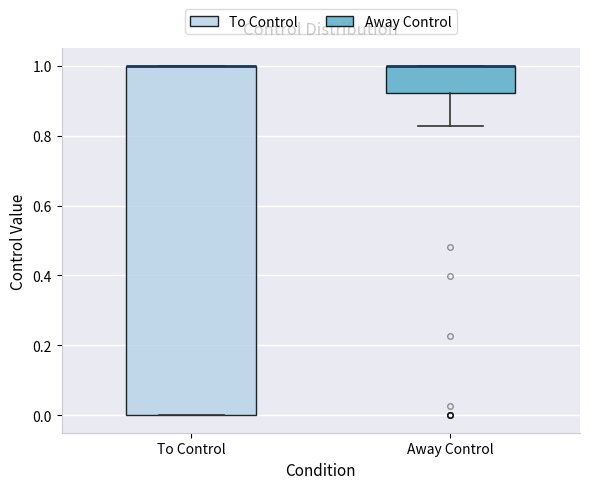

Which box is the tallest, from its lower edge to its upper edge?

To Control